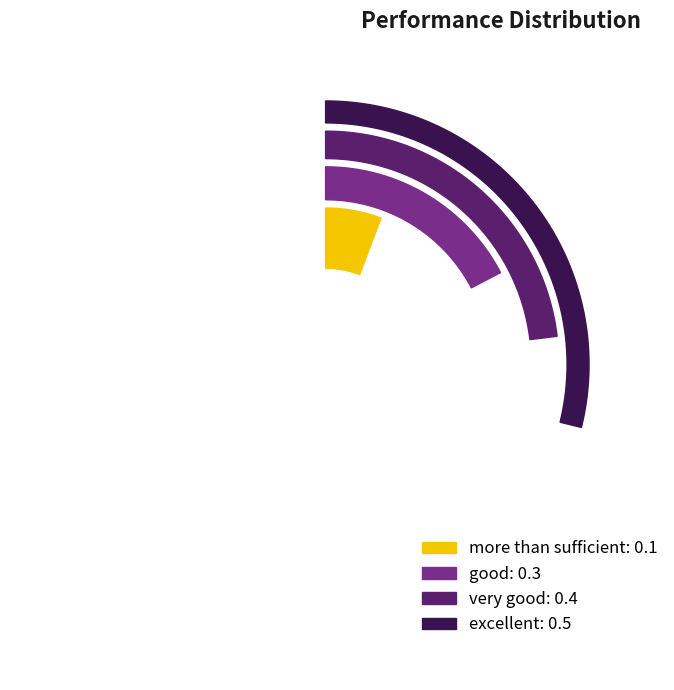

To the nearest percent, what is the combined percentage of good and more than sufficient?

31%